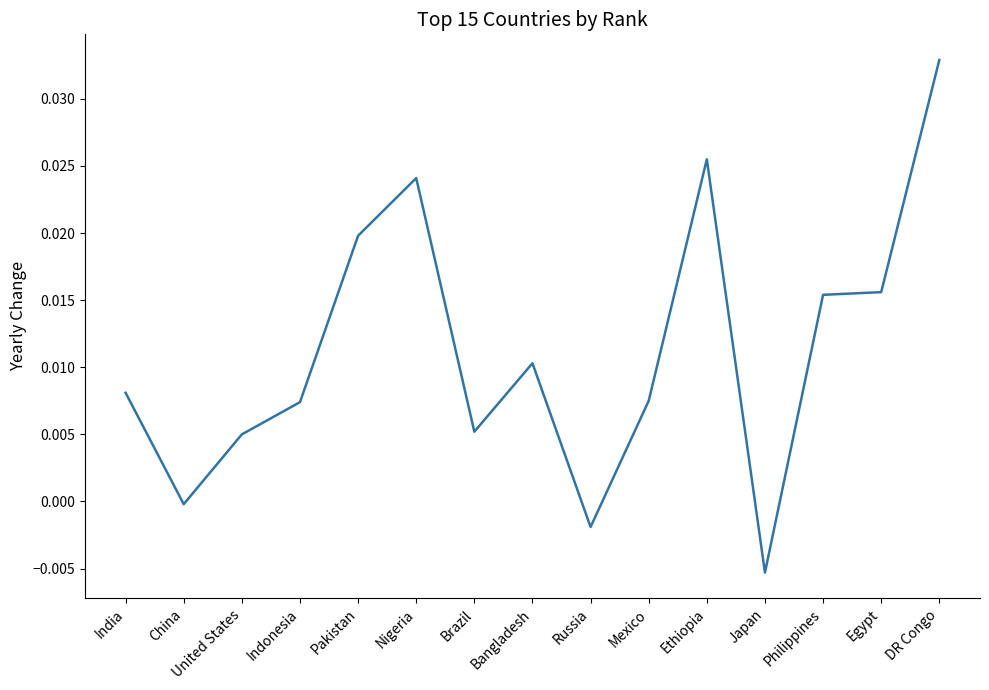

Which has a higher value, DR Congo or Nigeria?

DR Congo